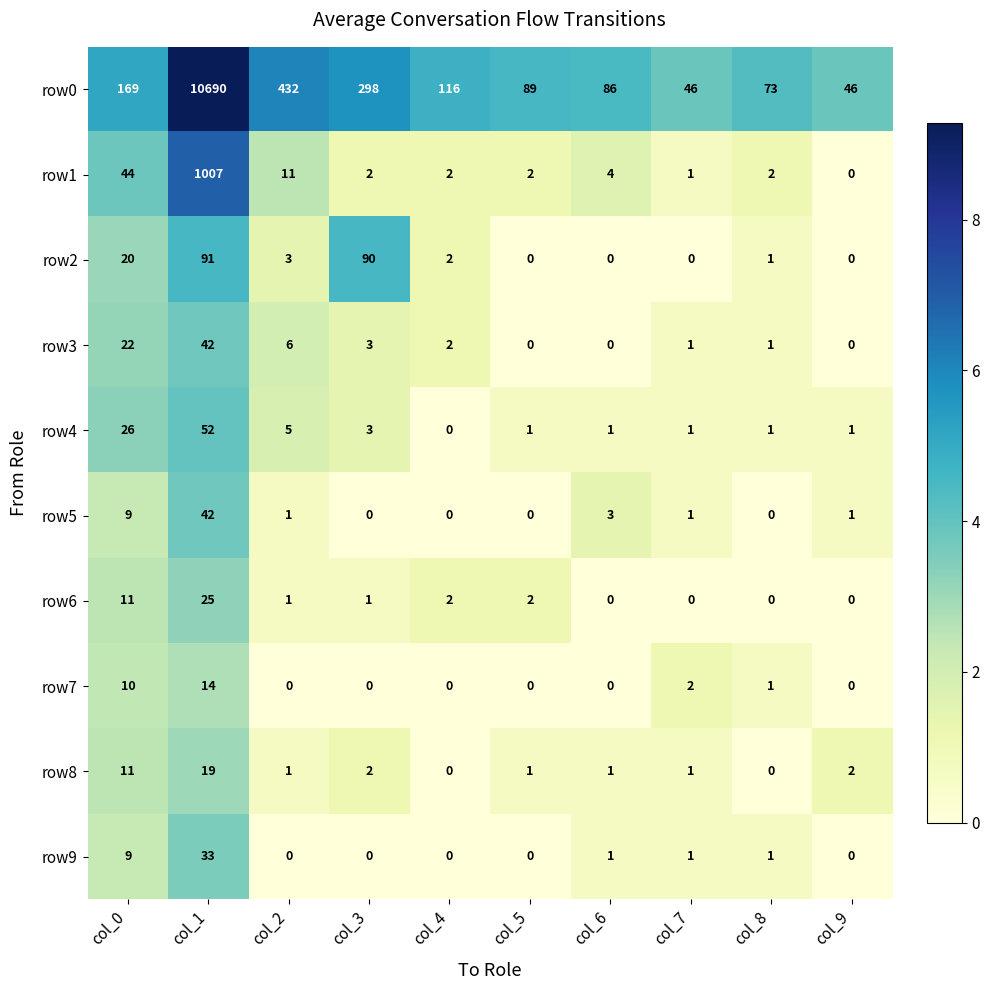

Where does the row0 series first go above 116?

col_0